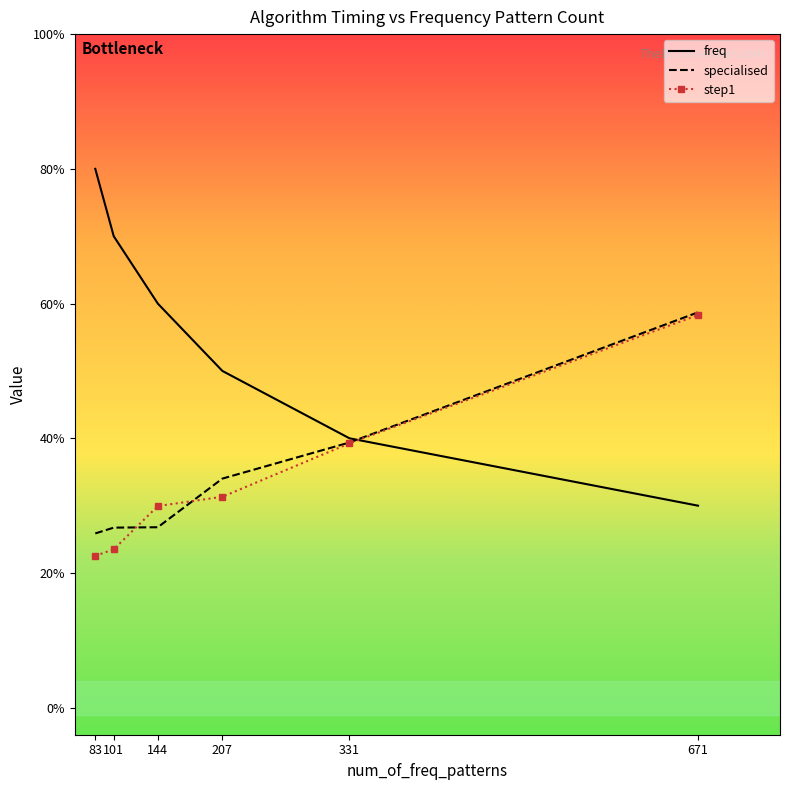

How many lines are shown in the chart?

3